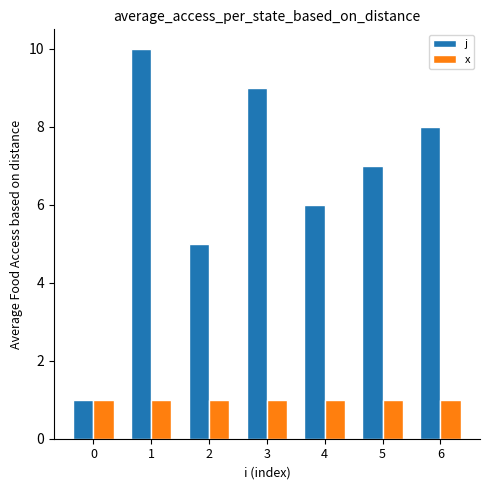

List the series in order of their peak value, lowest first.

x, j